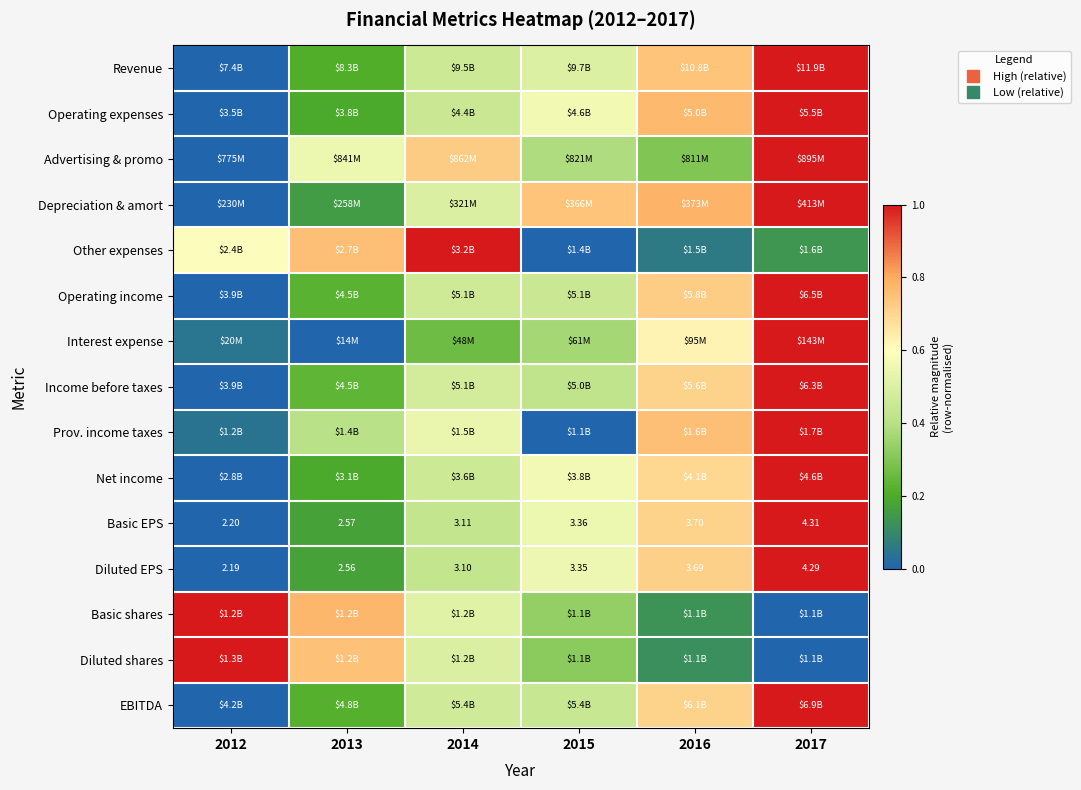

Which has a higher value, 2016 or 2013?

2016